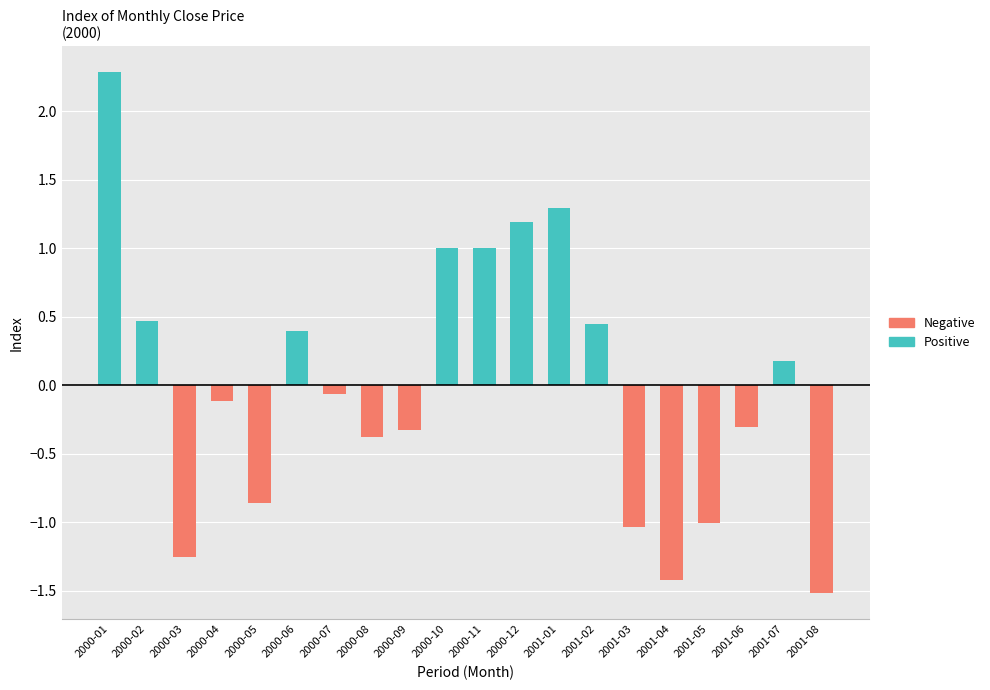

Reading right to left, extract all data points from this chart.

Positive: 0.0	0.2	0.0	0.0	0.0	0.0	0.4	1.3	1.2	1.0	1.0	0.0	0.0	0.0	0.4	0.0	0.0	0.0	0.5	2.3
Negative: -1.5	0.0	-0.3	-1.0	-1.4	-1.0	0.0	0.0	0.0	0.0	0.0	-0.3	-0.4	-0.1	0.0	-0.9	-0.1	-1.2	0.0	0.0